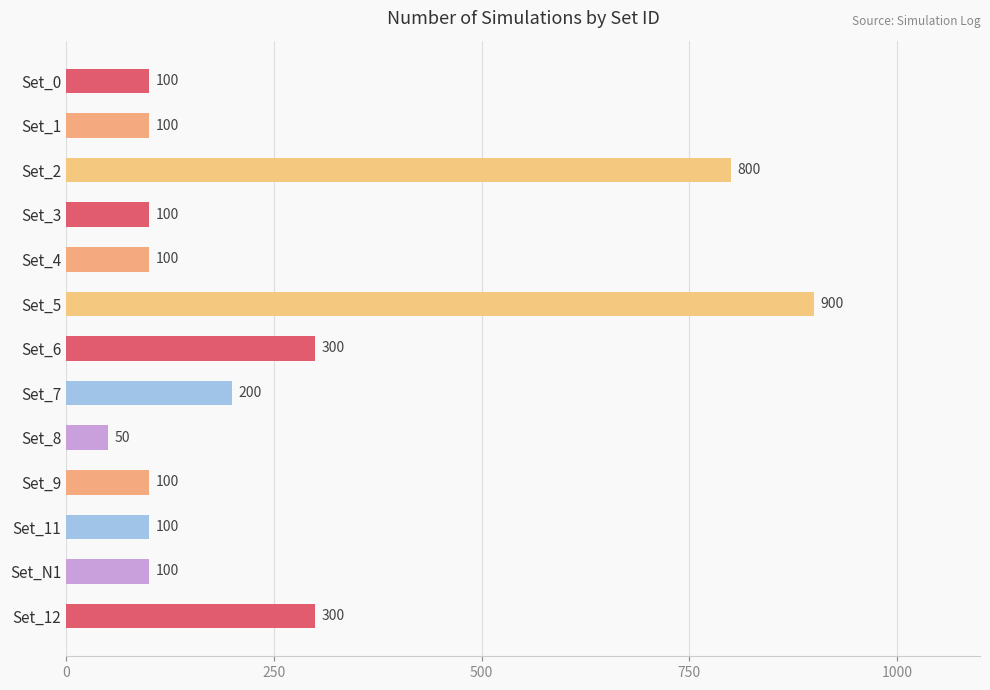

What value does the data have at Set_5?

900